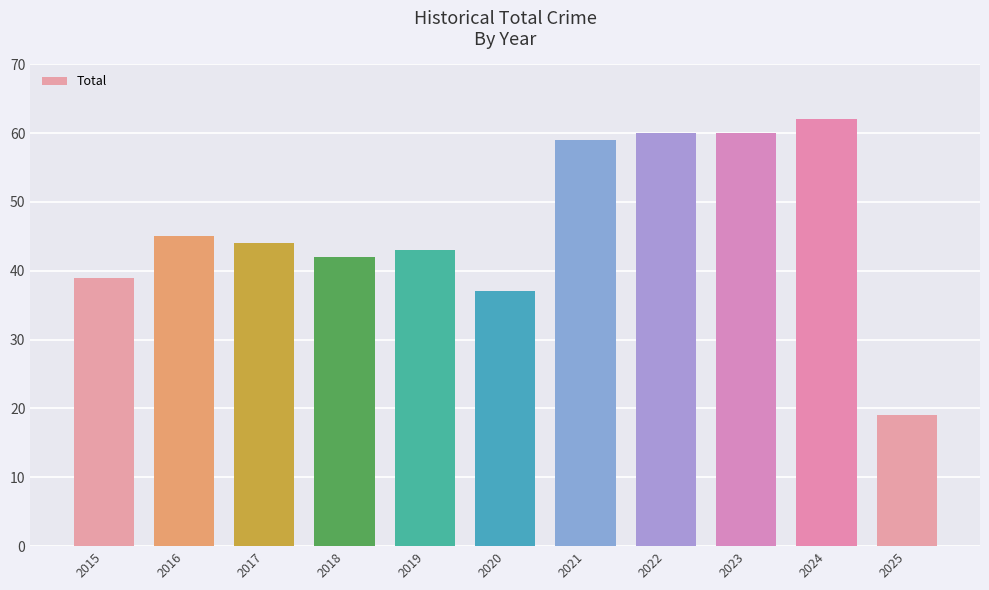

Which category has the highest value across all series?

2024